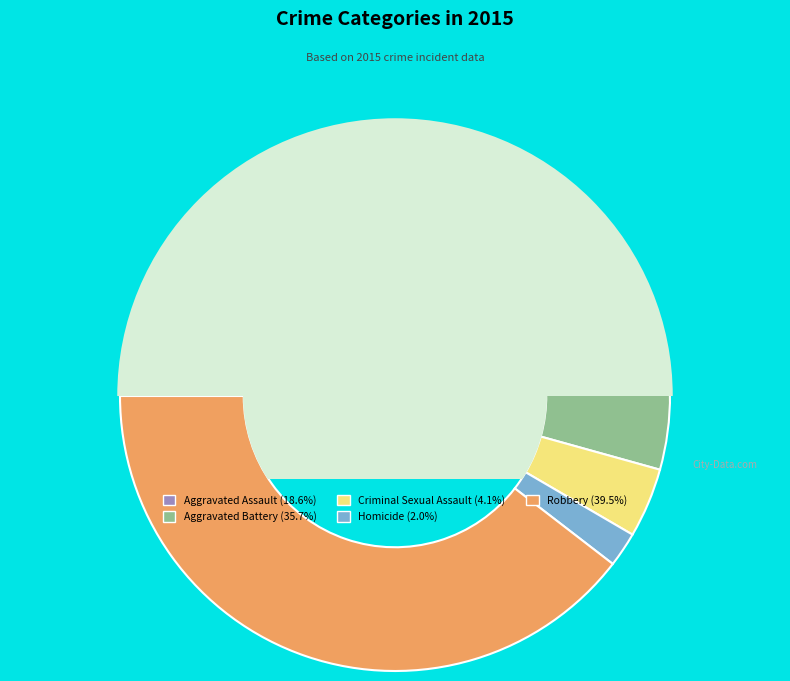

To the nearest percent, what is the combined percentage of Aggravated Battery and Homicide?

38%